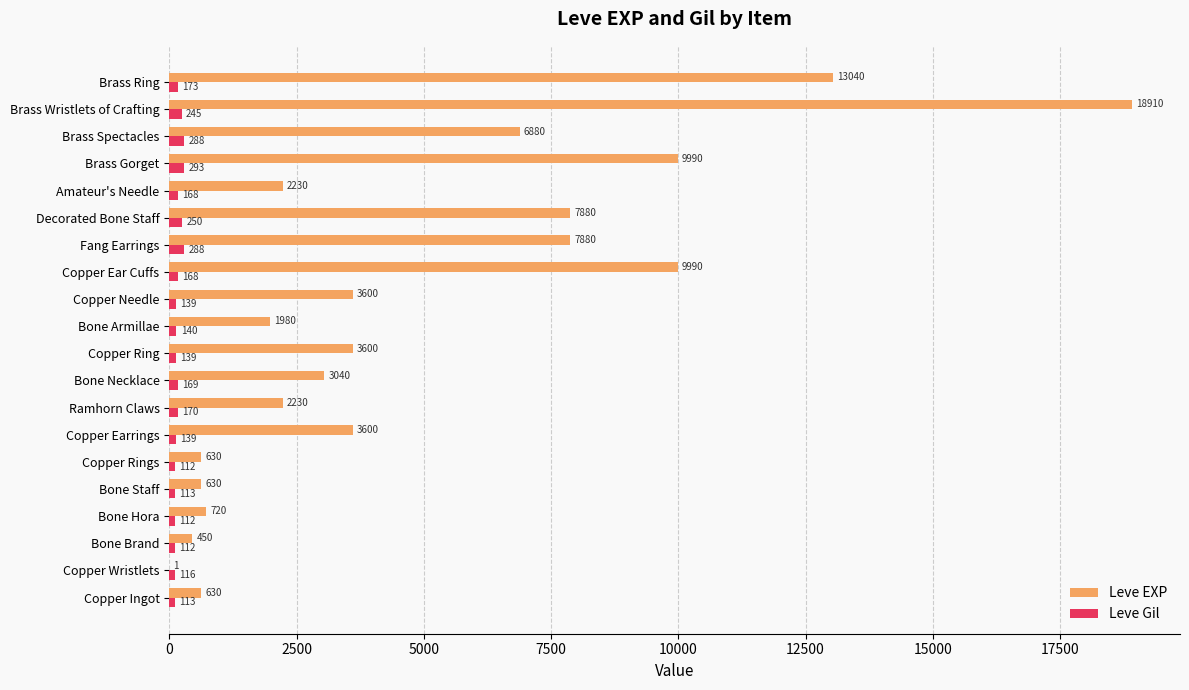

What is the sum of the Leve EXP values at Copper Ingot and Bone Hora?

1350